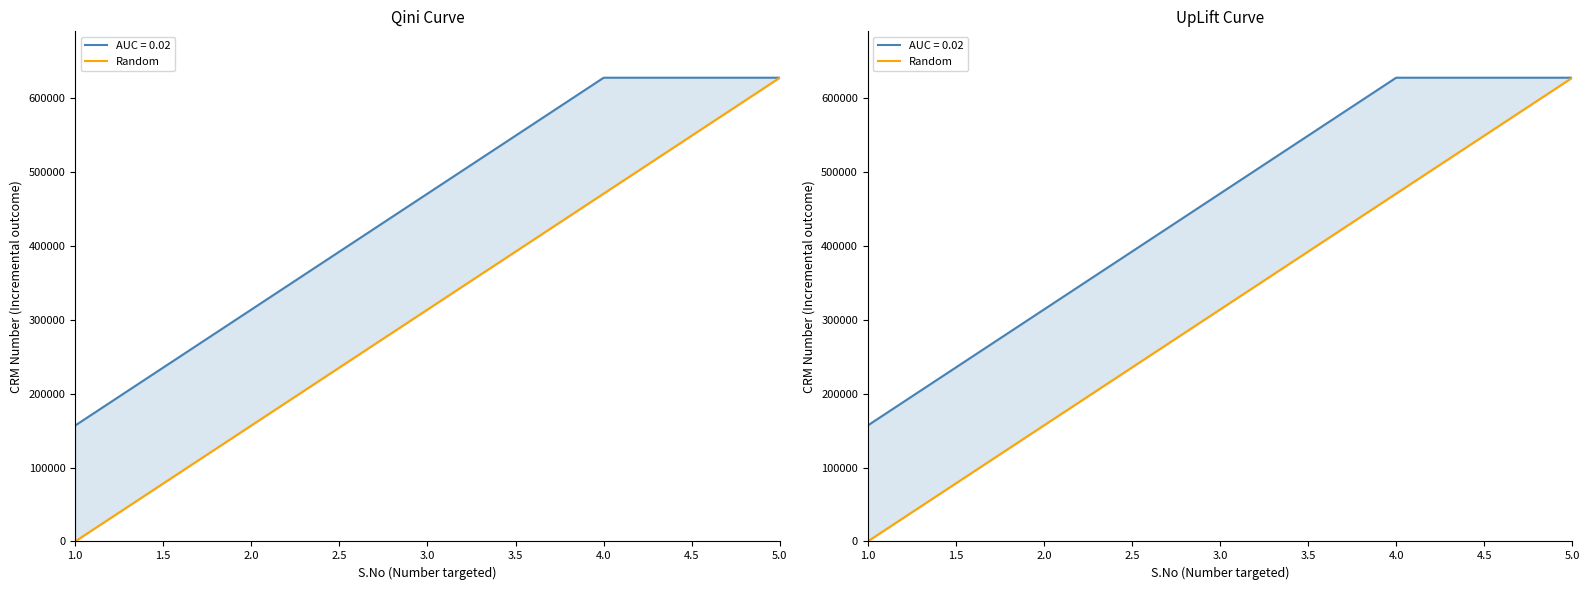

Which label corresponds to the smallest value in the chart?

1.0